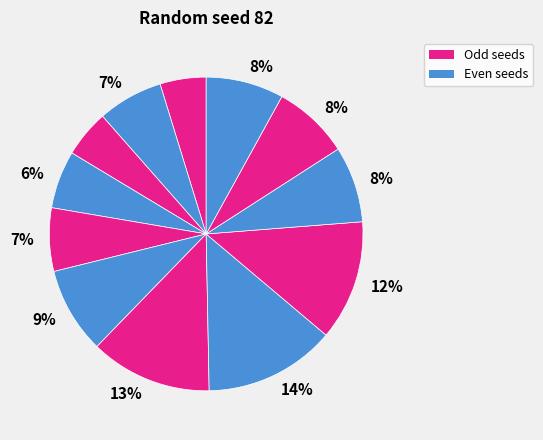

Rank the categories by value from lowest to highest.

1, 3, 4, 5, 2, 10, 11, 12, 6, 9, 7, 8